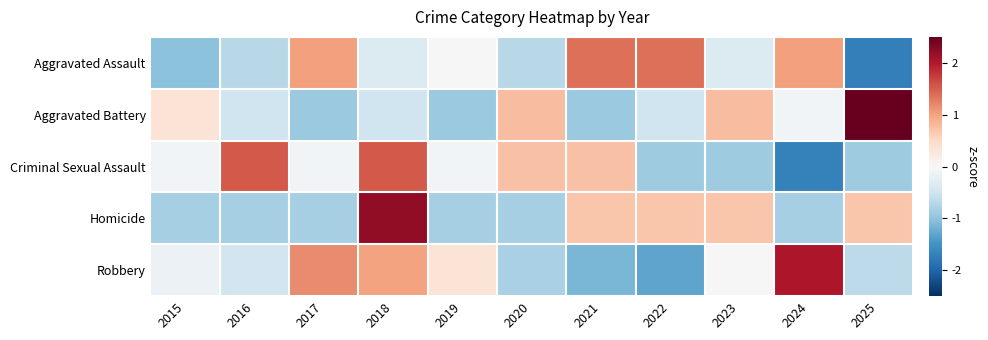

Reading left to right, what are all the values shown in this chart?

Aggravated Assault: 2015=-1.0	2016=-0.7	2017=1.0	2018=-0.3	2019=0.0	2020=-0.7	2021=1.4	2022=1.4	2023=-0.3	2024=1.0	2025=-1.7
Aggravated Battery: 2015=0.4	2016=-0.5	2017=-0.9	2018=-0.5	2019=-0.9	2020=0.8	2021=-0.9	2022=-0.5	2023=0.8	2024=-0.1	2025=2.5
Criminal Sexual Assault: 2015=-0.1	2016=1.5	2017=-0.1	2018=1.5	2019=-0.1	2020=0.7	2021=0.7	2022=-0.9	2023=-0.9	2024=-1.7	2025=-0.9
Homicide: 2015=-0.8	2016=-0.8	2017=-0.8	2018=2.2	2019=-0.8	2020=-0.8	2021=0.7	2022=0.7	2023=0.7	2024=-0.8	2025=0.7
Robbery: 2015=-0.2	2016=-0.5	2017=1.2	2018=1.0	2019=0.3	2020=-0.8	2021=-1.2	2022=-1.3	2023=0.0	2024=2.0	2025=-0.7